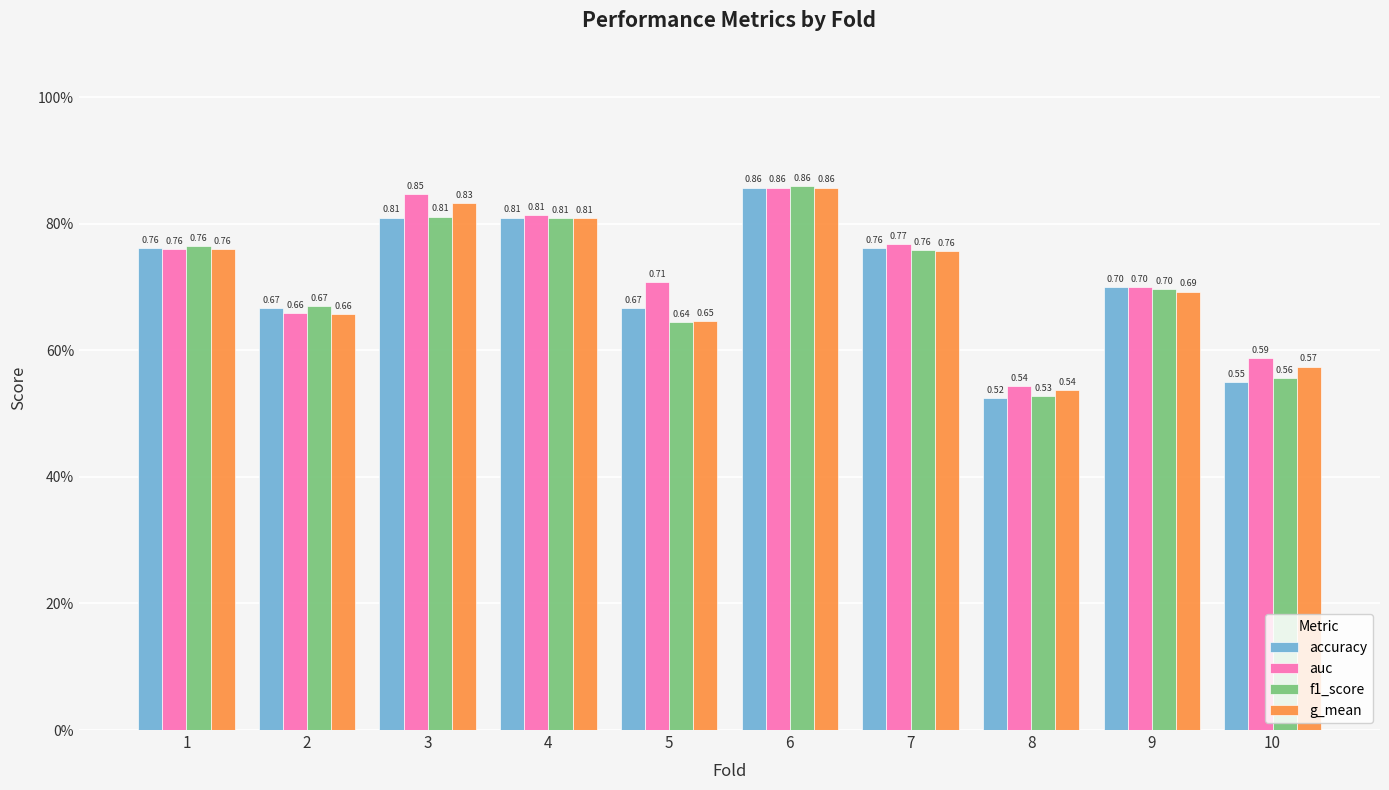

Reading left to right, transcribe all the data shown in this chart.

accuracy: 1=0.8	2=0.7	3=0.8	4=0.8	5=0.7	6=0.9	7=0.8	8=0.5	9=0.7	10=0.6
auc: 1=0.8	2=0.7	3=0.8	4=0.8	5=0.7	6=0.9	7=0.8	8=0.5	9=0.7	10=0.6
f1_score: 1=0.8	2=0.7	3=0.8	4=0.8	5=0.6	6=0.9	7=0.8	8=0.5	9=0.7	10=0.6
g_mean: 1=0.8	2=0.7	3=0.8	4=0.8	5=0.6	6=0.9	7=0.8	8=0.5	9=0.7	10=0.6